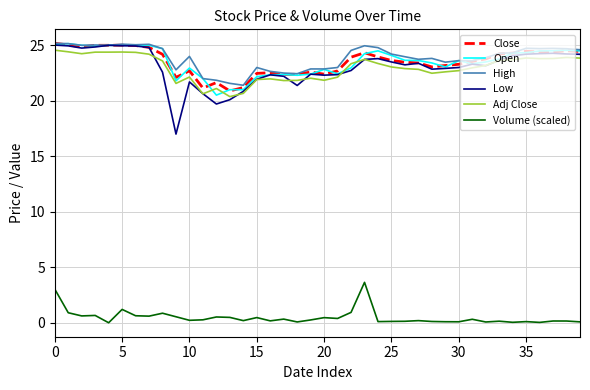

Which series has the largest range (max minus min)?

Low